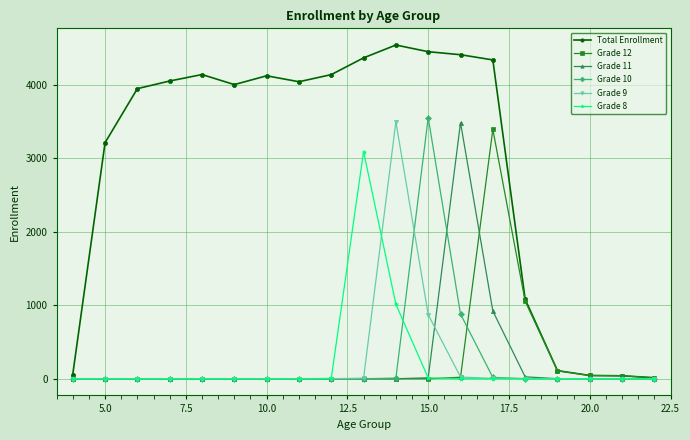

What is the maximum value for Total Enrollment?

4544